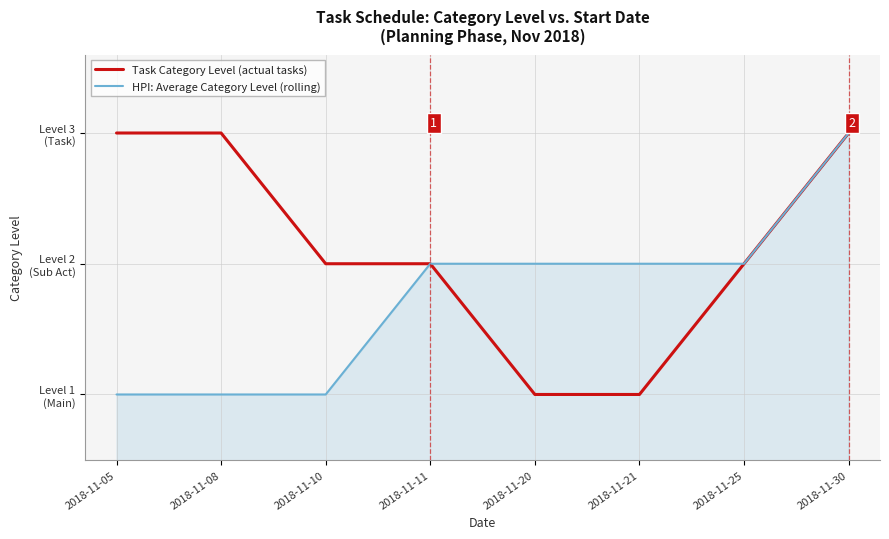

Reading right to left, what are all the values shown in this chart?

Task Category Level (actual tasks): 2018-11-30=3	2018-11-25=2	2018-11-21=1	2018-11-20=1	2018-11-11=2	2018-11-10=2	2018-11-08=3	2018-11-05=3
HPI: Average Category Level (rolling): 2018-11-30=3	2018-11-25=2	2018-11-21=2	2018-11-20=2	2018-11-11=2	2018-11-10=1	2018-11-08=1	2018-11-05=1